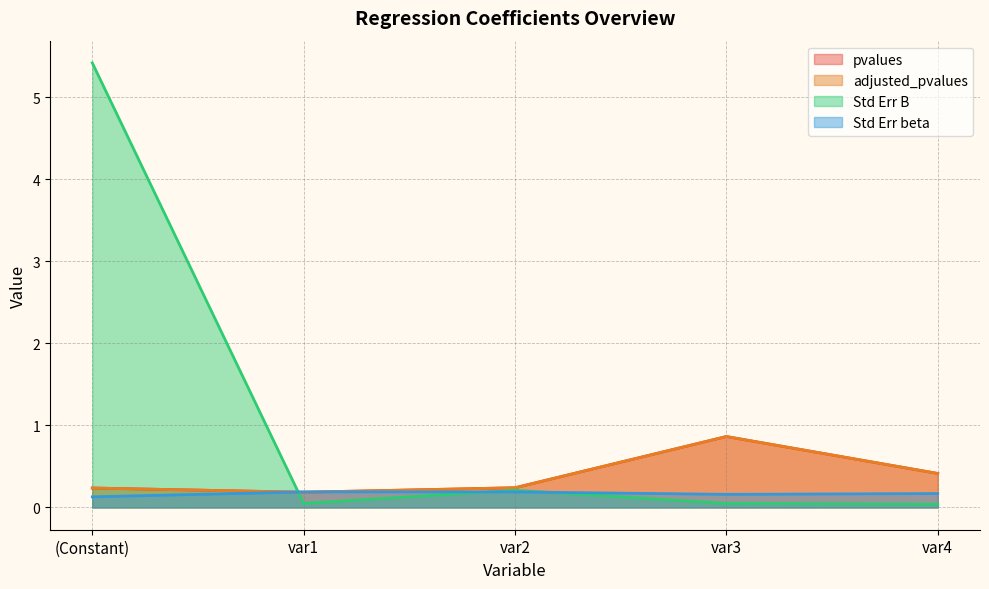

Reading left to right, list all the values displayed in this chart.

pvalues: 0.2	0.2	0.2	0.9	0.4
adjusted_pvalues: 0.2	0.2	0.2	0.9	0.4
Std Err B: 5.4	0.1	0.2	0.1	0.0
Std Err beta: 0.1	0.2	0.2	0.2	0.2